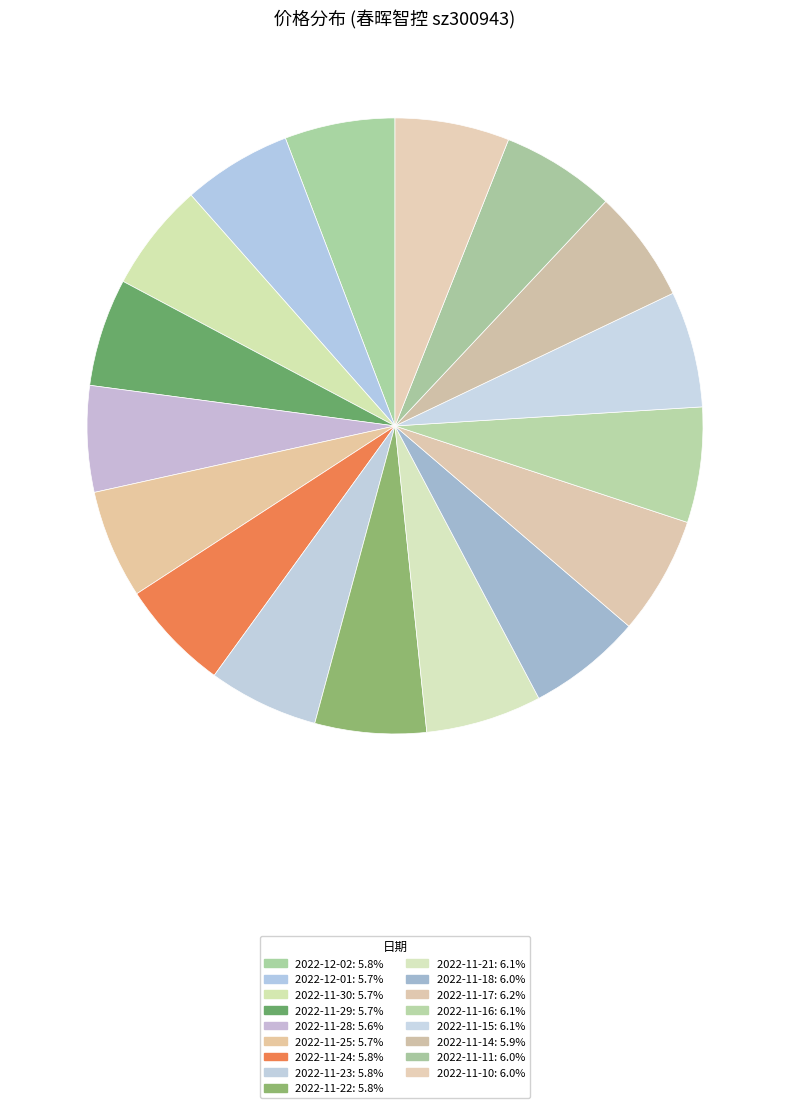

Rank the categories by value from highest to lowest.

2022-11-17, 2022-11-15, 2022-11-21, 2022-11-16, 2022-11-10, 2022-11-18, 2022-11-11, 2022-11-14, 2022-11-24, 2022-11-22, 2022-12-02, 2022-11-23, 2022-12-01, 2022-11-25, 2022-11-30, 2022-11-29, 2022-11-28